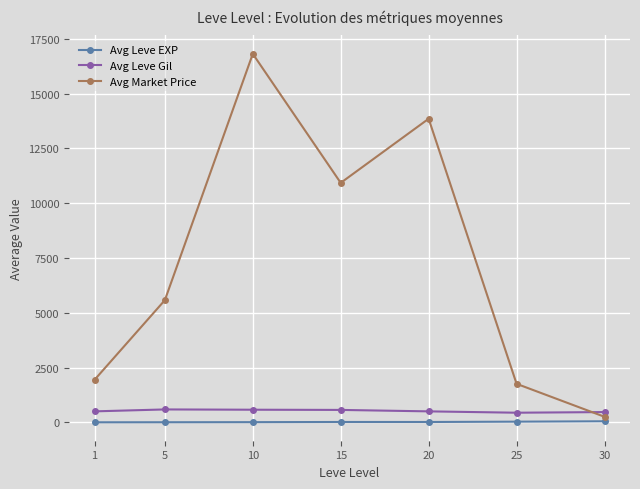

How many lines are shown in the chart?

3